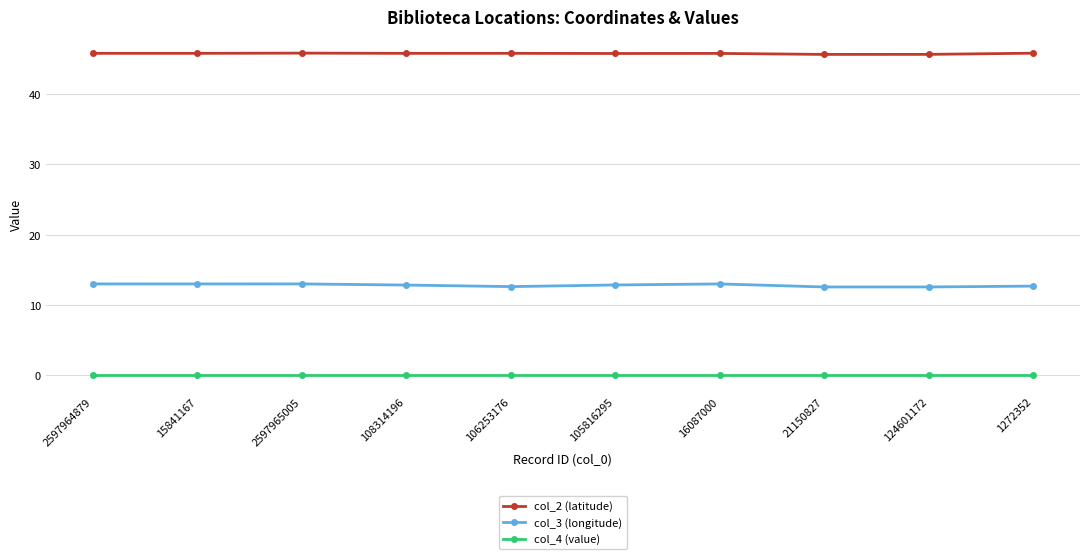

True or false: col_2 (latitude) and col_4 (value) intersect in this chart.

False